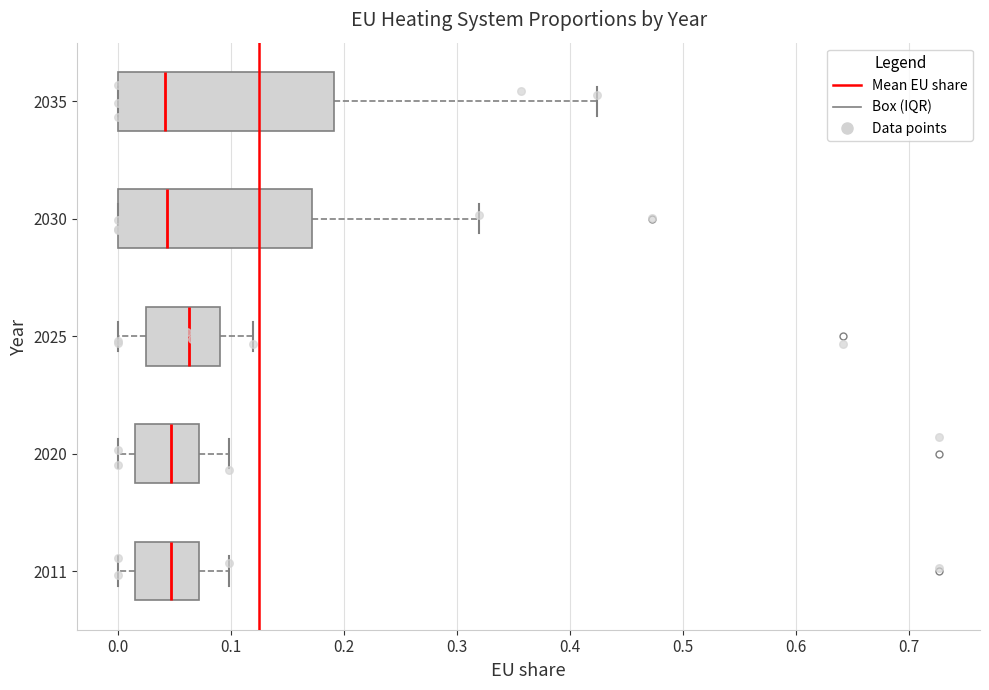

Reading bottom to top, transcribe this box plot: for each box, give where its median line is, the range the box spans, and where its two whiskers end, as read against the x-axis. The values are not printed on the chart, so give them approximately, as read against the axis.

2011: median 0.05, box 0.01 to 0.07, whiskers 0.00 to 0.10
2020: median 0.05, box 0.01 to 0.07, whiskers 0.00 to 0.10
2025: median 0.06, box 0.02 to 0.09, whiskers 0.00 to 0.12
2030: median 0.04, box 0.00 to 0.17, whiskers 0.00 to 0.32
2035: median 0.04, box 0.00 to 0.19, whiskers 0.00 to 0.42